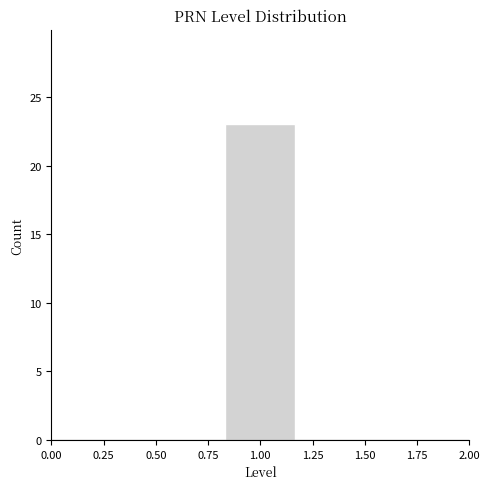

How tall is the bar that spans 0.85 to 1.15 on the x-axis? Neither the bar edges nor the heights are printed on the chart, so give them approximately, as read against the axes.

23